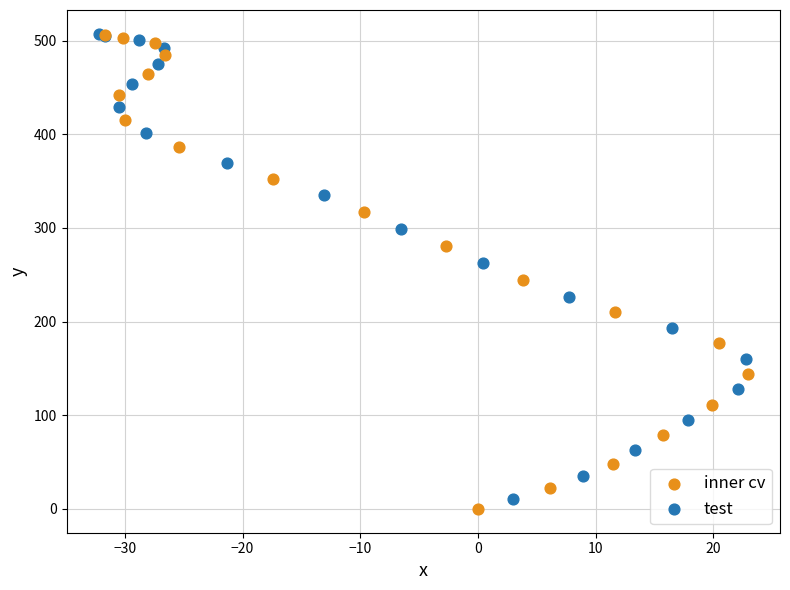

Which series has the widest spread of Y values?

inner cv